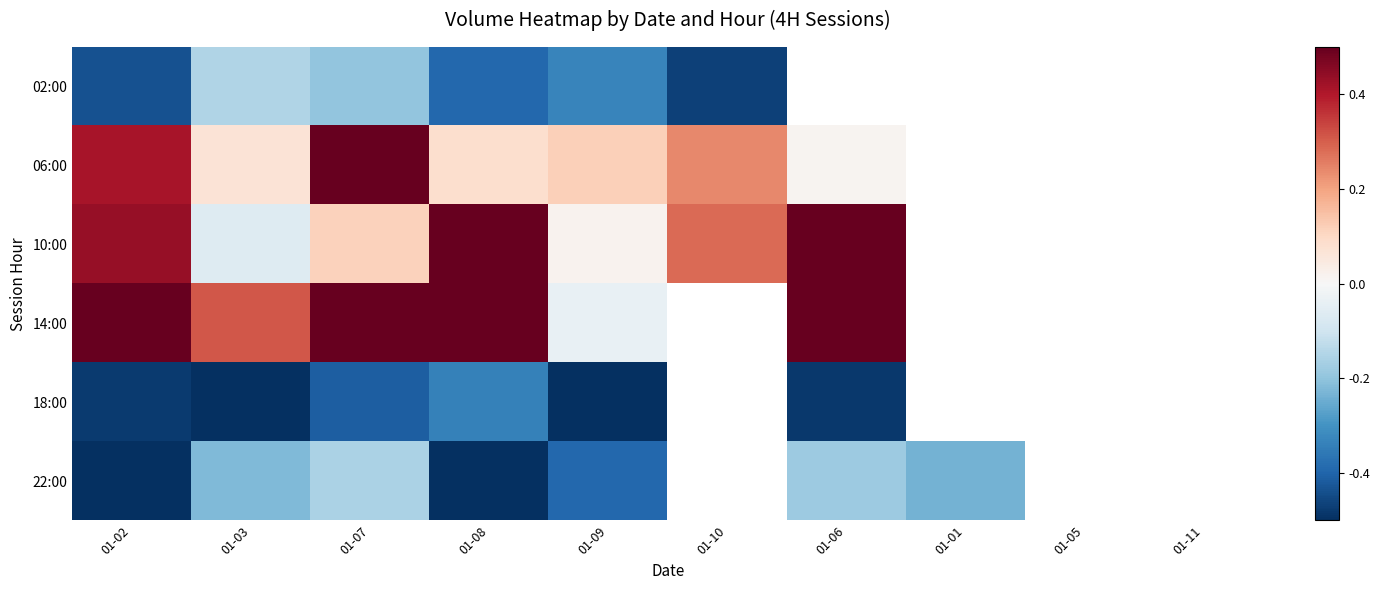

Between 01-03 and 01-07, which is larger?

01-03